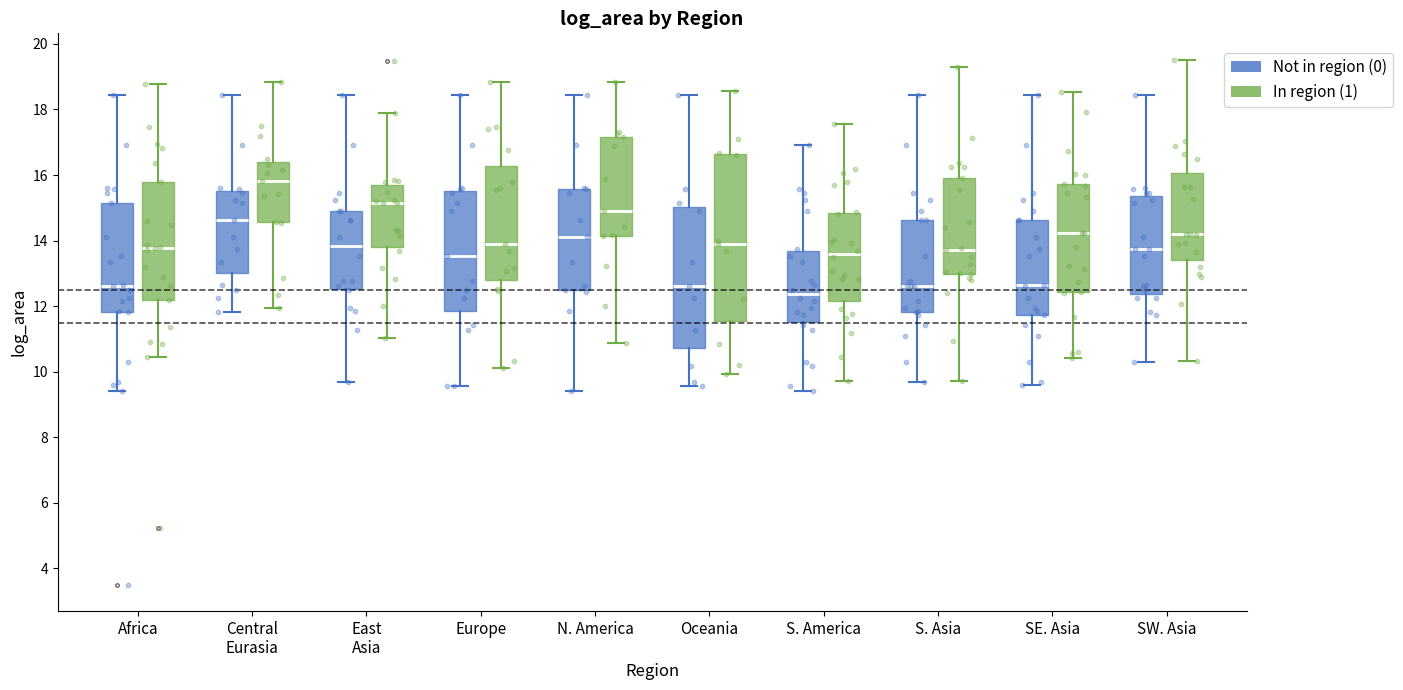

Comparing the boxes themselves (not the whiskers), which one is the tallest?

Oceania (In region (1))